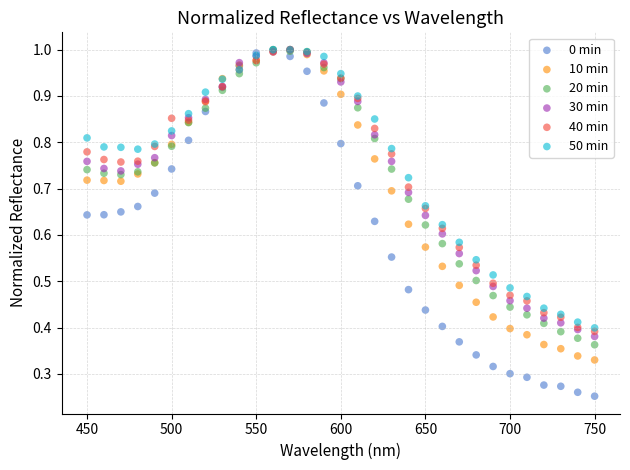

Which series has the largest Y range (max minus min)?

0 min